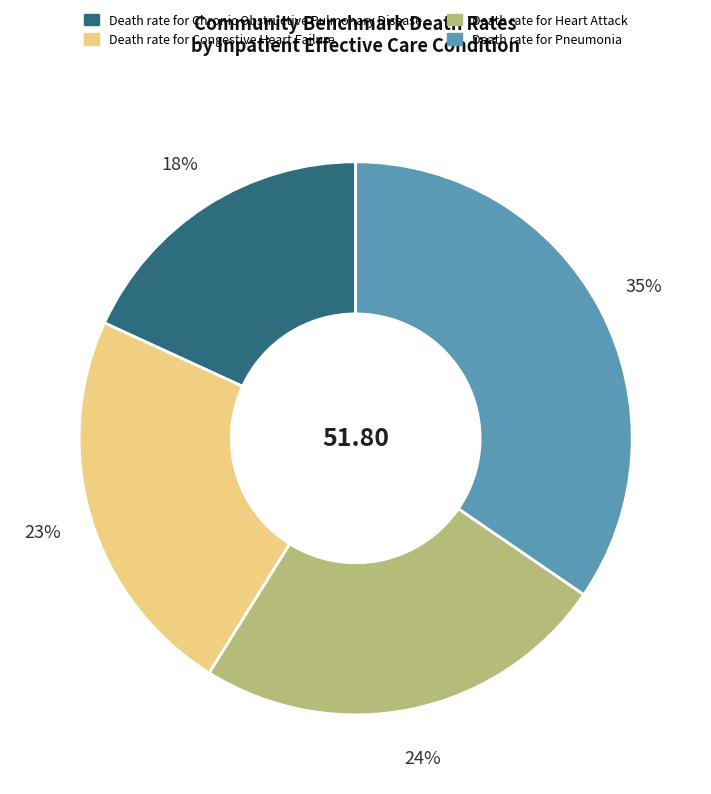

Rank the categories by value from highest to lowest.

Death rate for Pneumonia, Death rate for Heart Attack, Death rate for Congestive Heart Failure, Death rate for Chronic Obstructive Pulmonary Disease